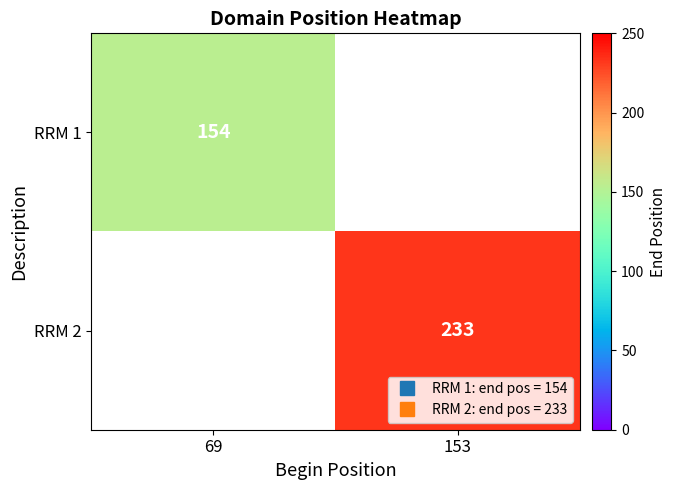

Where is RRM 1 nearest to the value 154?

69